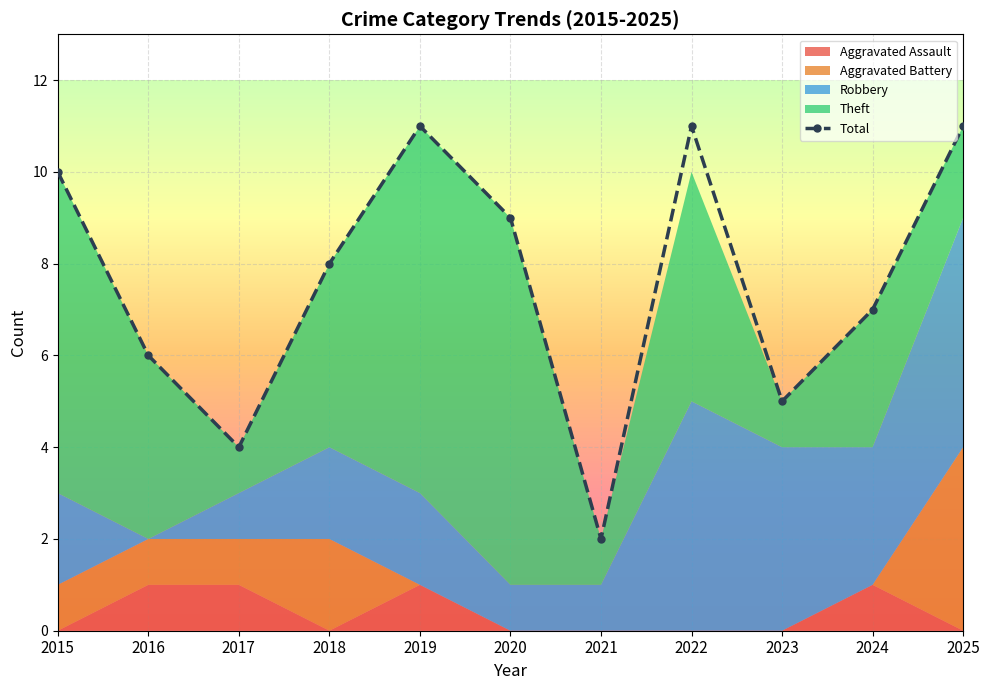

Where is the data nearest to the value 6?

2016